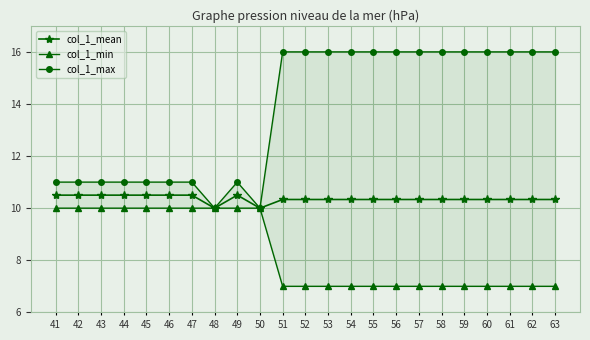

What is the greatest value displayed?

16.0